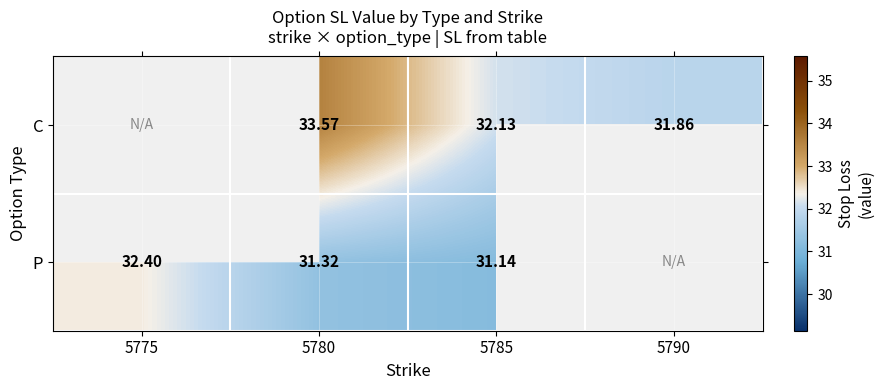

Which series changed the most between 5780 and 5785?

C